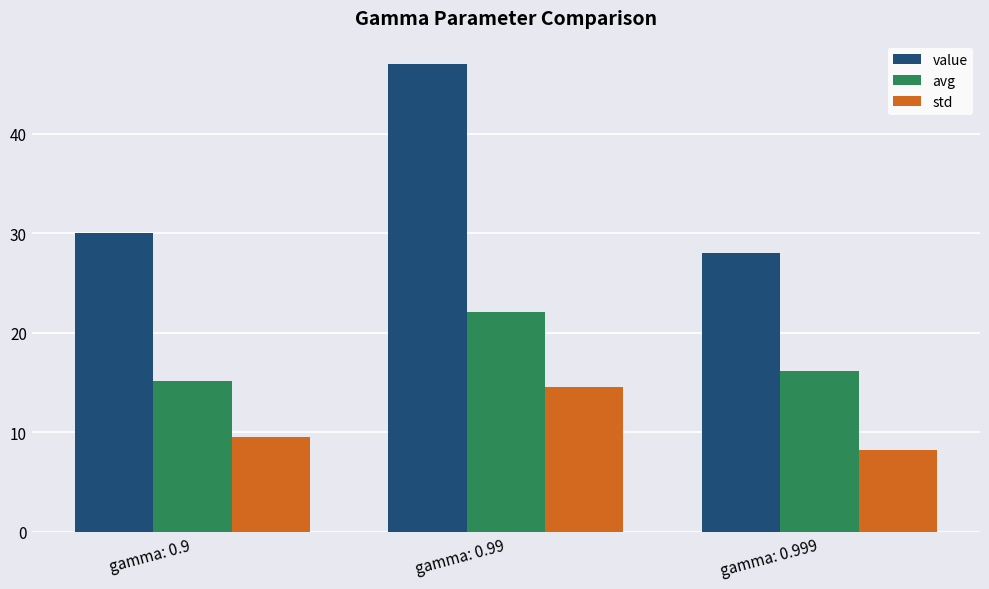

Which category has the highest value across all series?

gamma: 0.99